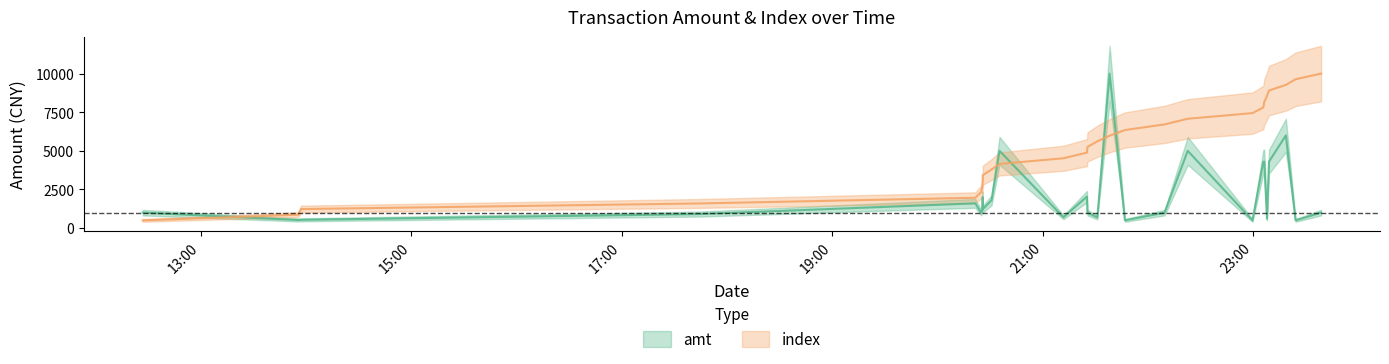

How many lines are shown in the chart?

2